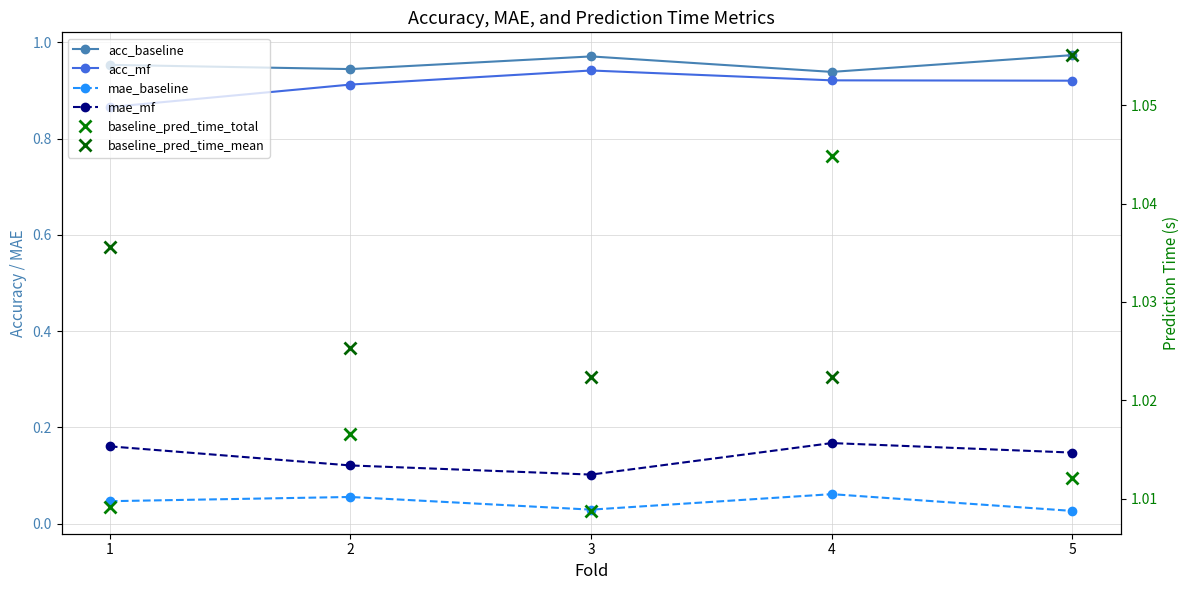

Rank the series at 3 from highest to lowest value.

baseline_pred_time_mean, baseline_pred_time_total, acc_baseline, acc_mf, mae_mf, mae_baseline